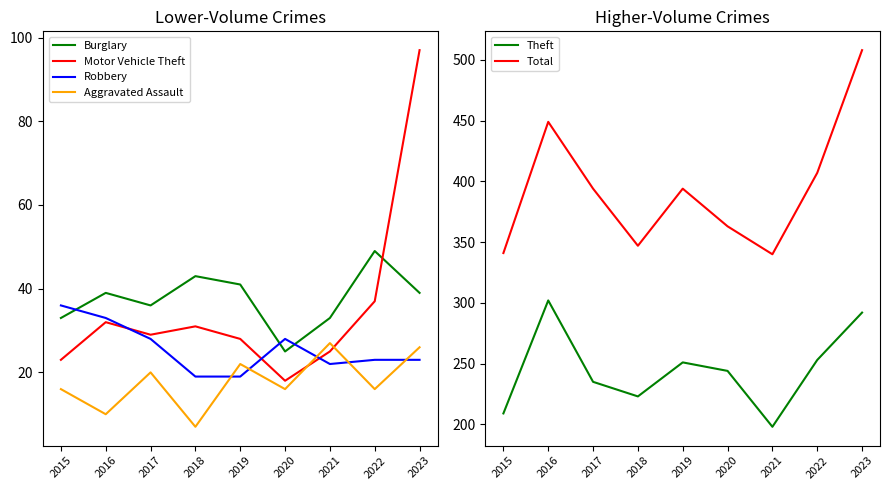

What is the total value across all series at 2015?

658